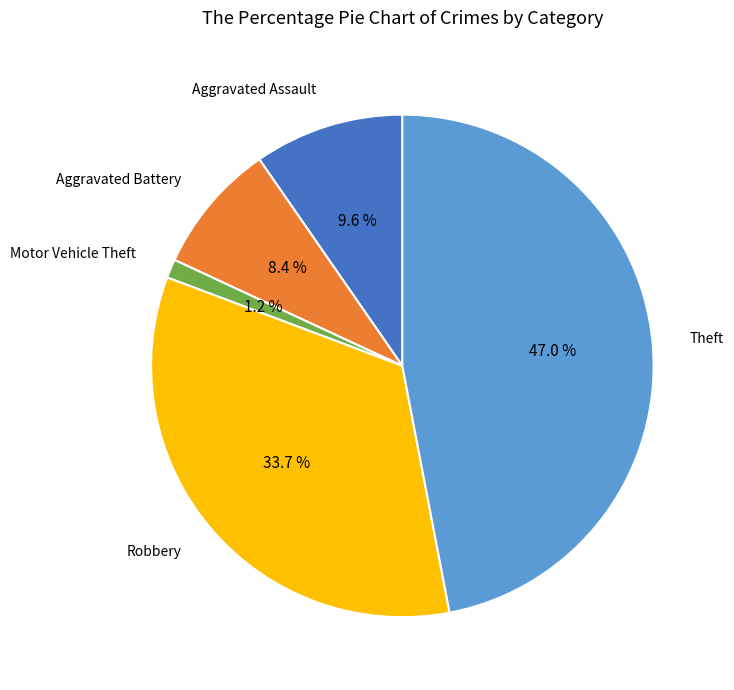

Is it true that Robbery is 45% of the pie?

False